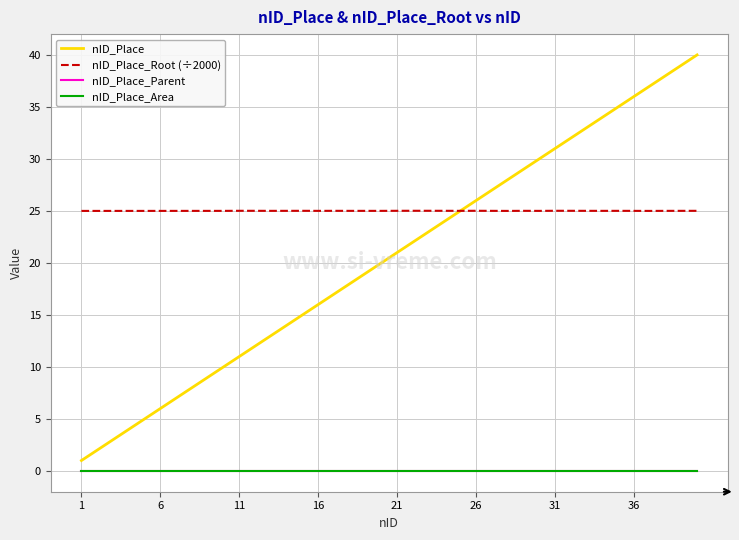

At which label is nID_Place_Root (÷2000) closest to 25?

1